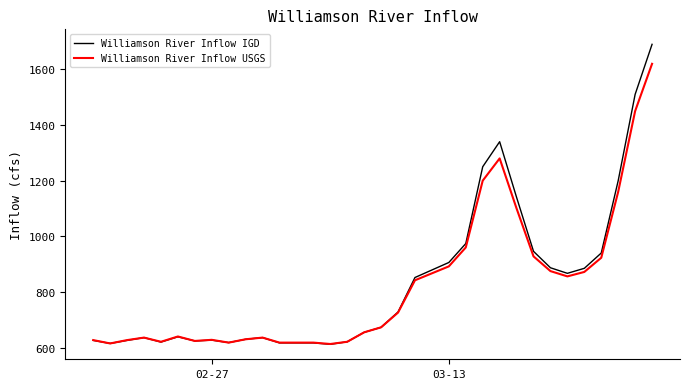

What is the highest value of the Williamson River Inflow IGD series?

1690